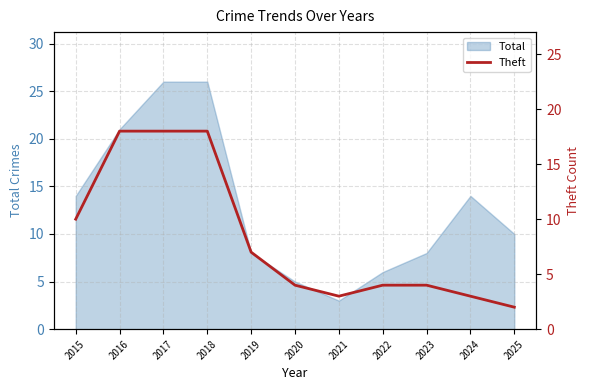

At which label does the data first exceed 4?

2015